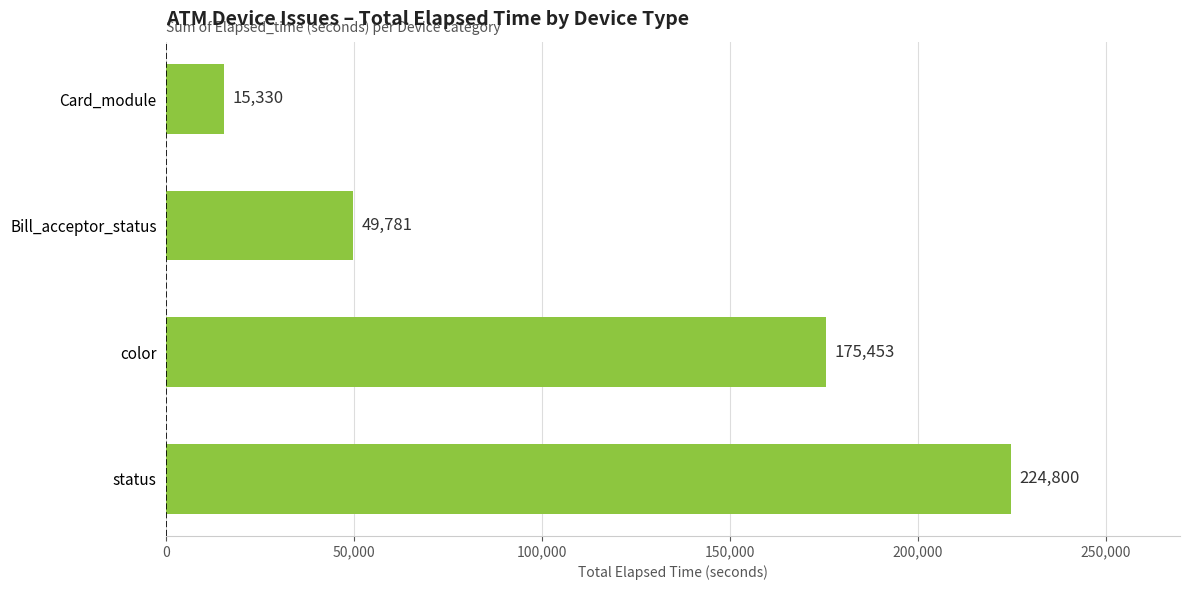

Which category has the lowest value across all series?

Card_module